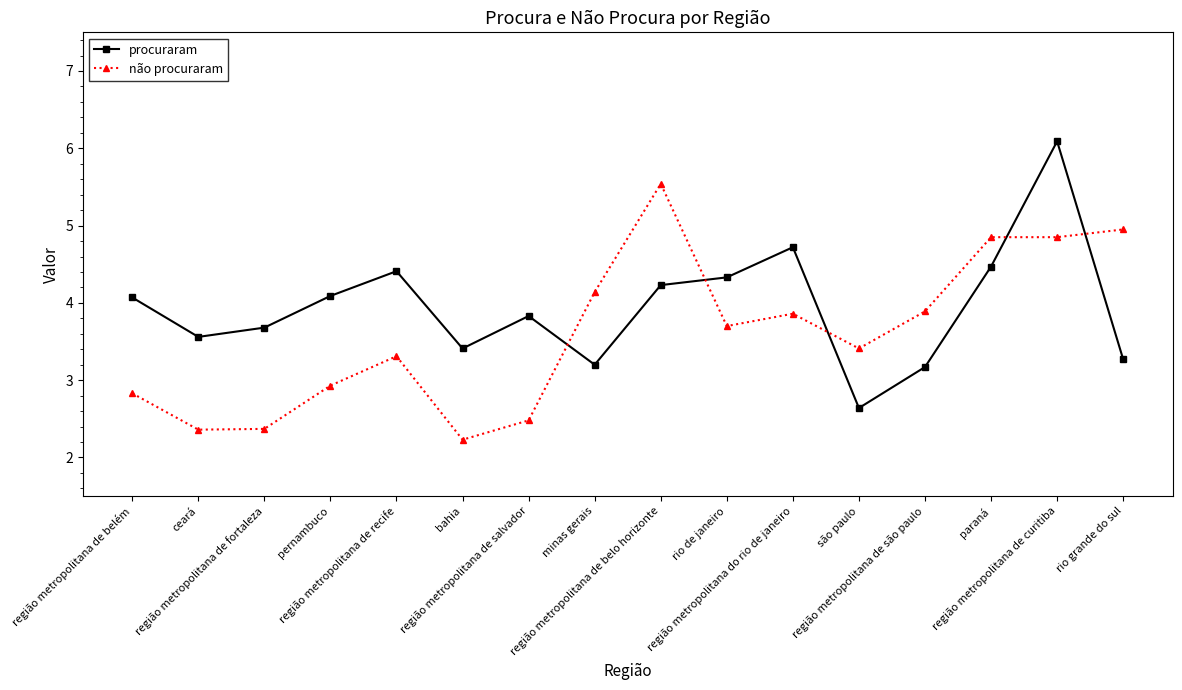

How many values in the não procuraram series exceed 3?

10